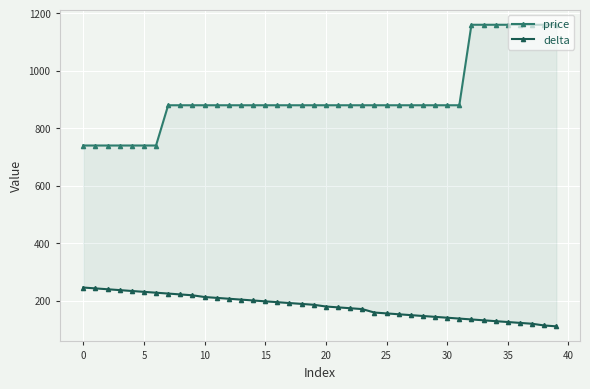

Reading left to right, list all the values displayed in this chart.

price: 740	740	740	740	740	740	740	880	880	880	880	880	880	880	880	880	880	880	880	880	880	880	880	880	880	880	880	880	880	880	880	880	1160	1160	1160	1160	1160	1160	1160	1160
delta: 246	243	240	237	234	231	228	225	222	219	213	210	207	204	201	198	195	192	189	186	180	177	174	171	159	156	153	150	147	144	141	138	135	132	129	126	123	120	114	111